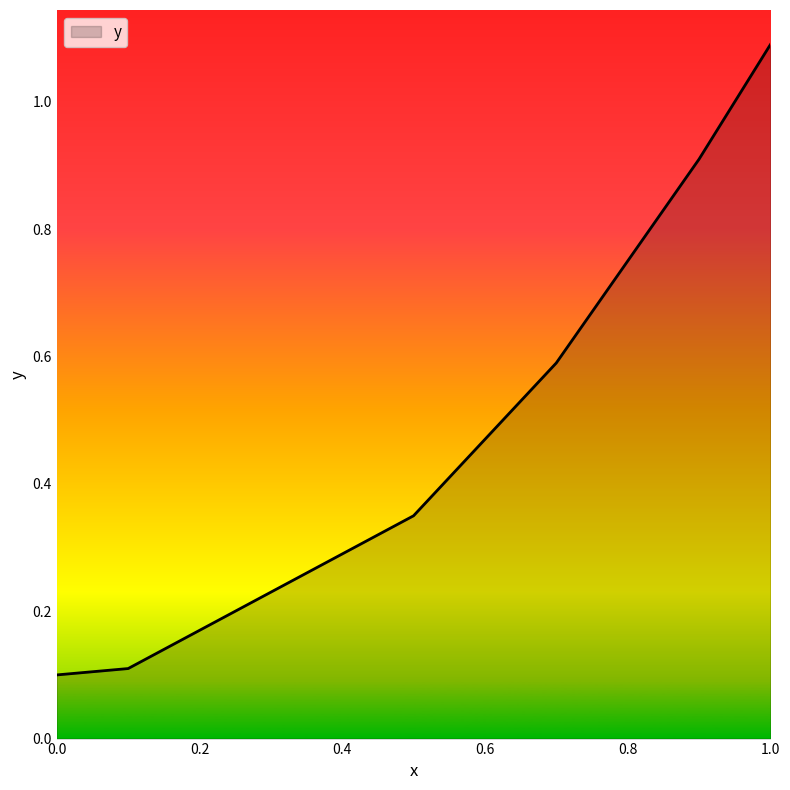

True or false: there are more than 2 points higher than both neighbors.

False